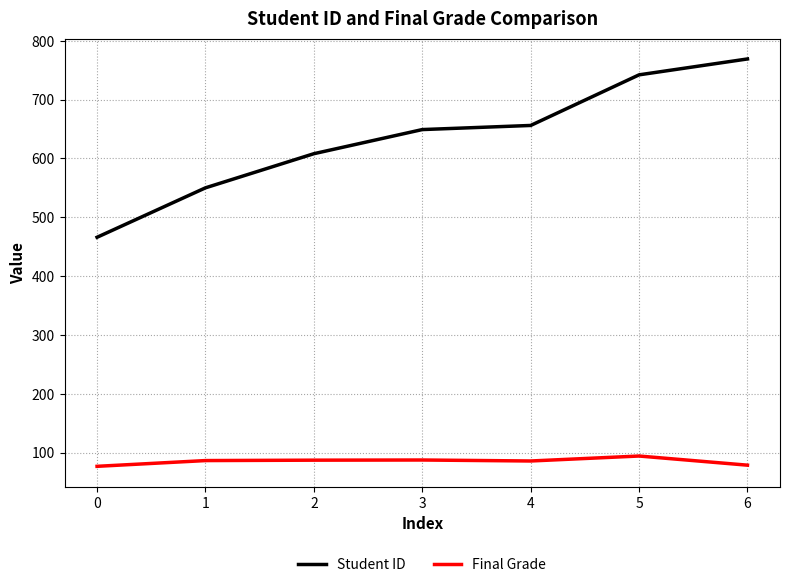

True or false: Final Grade and Student ID intersect in this chart.

False